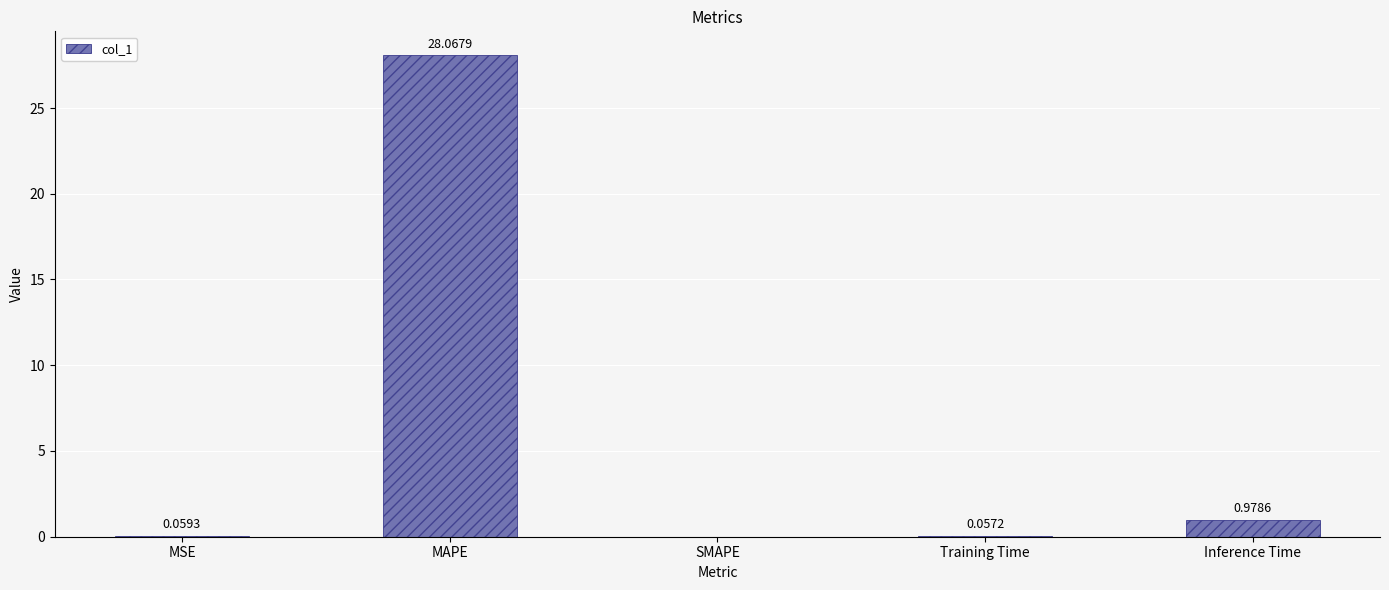

Which category has the highest value across all series?

MAPE